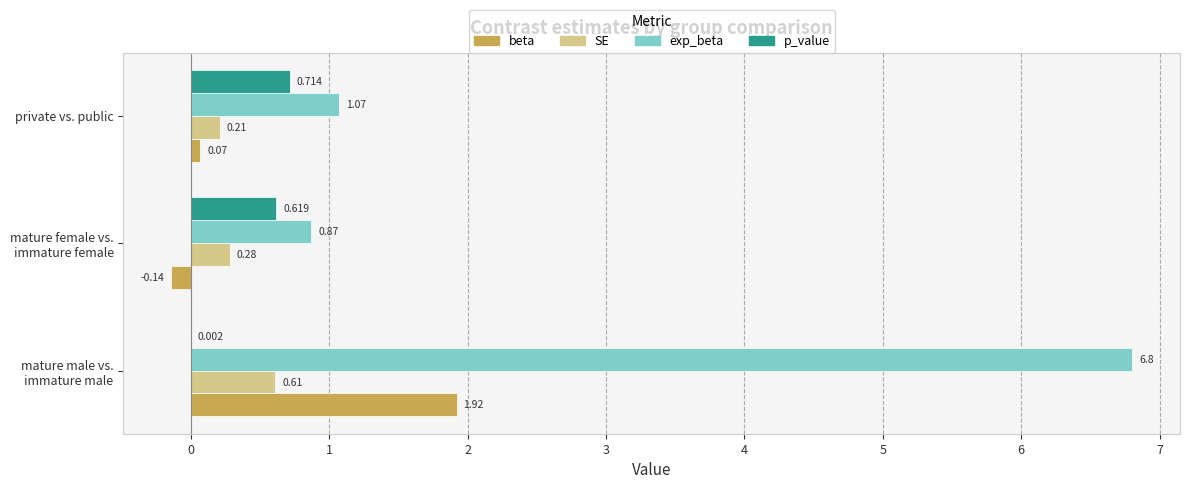

What are all the series names shown in the legend?

beta, SE, exp_beta, p_value